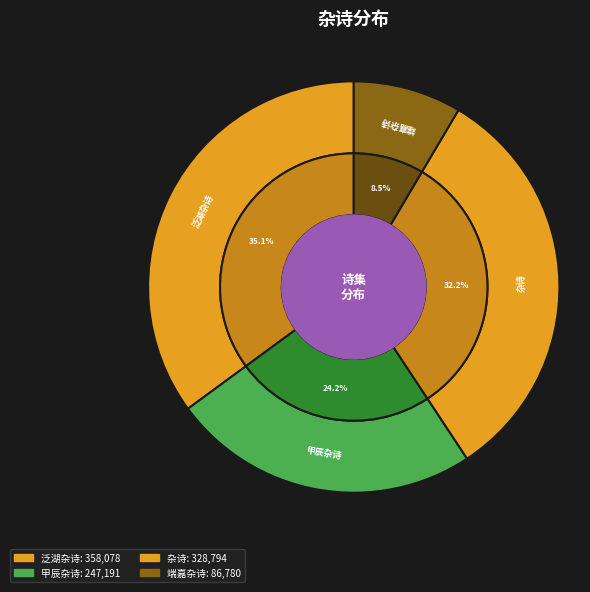

How many segments does this pie chart have?

4